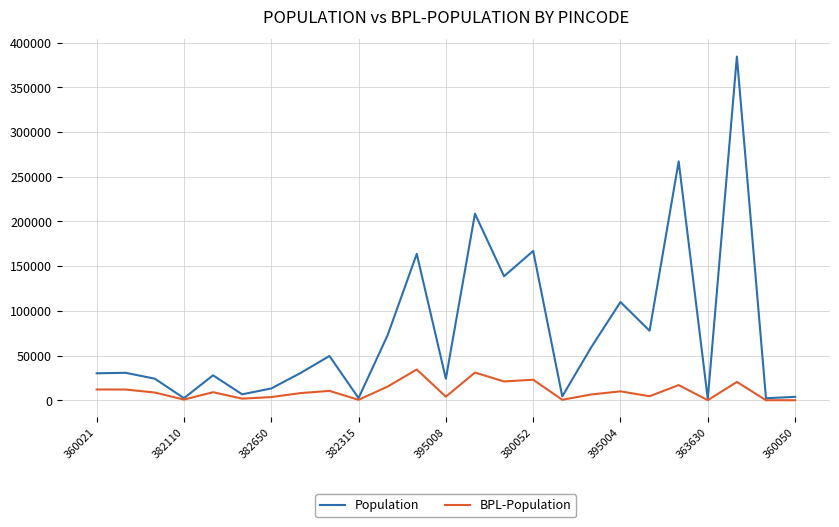

What is the maximum value shown in the chart?

384454